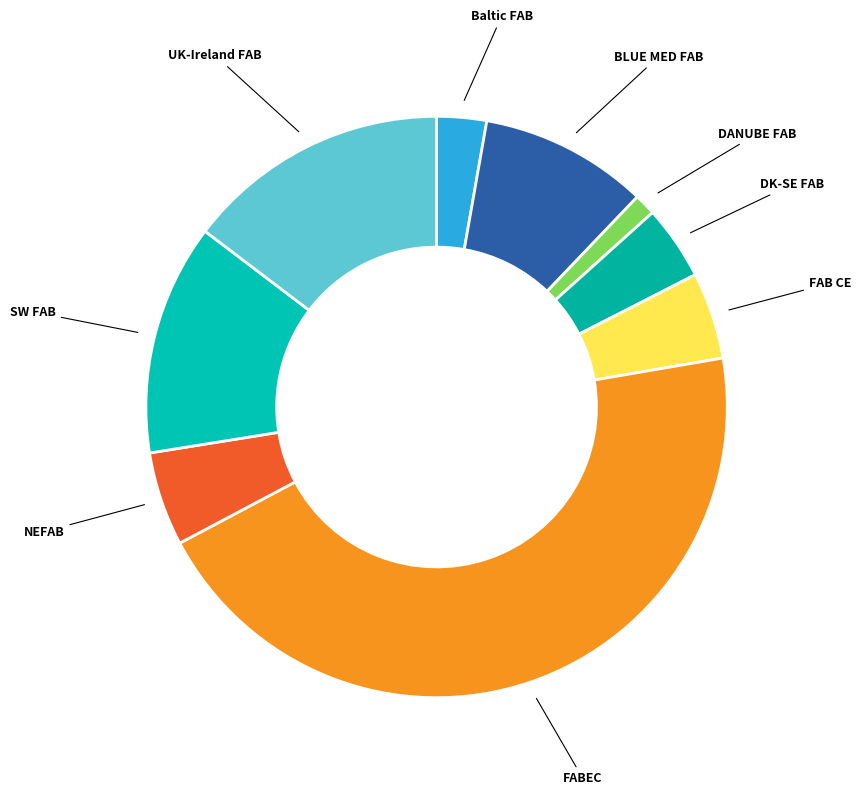

Does any single category account for the majority?

No